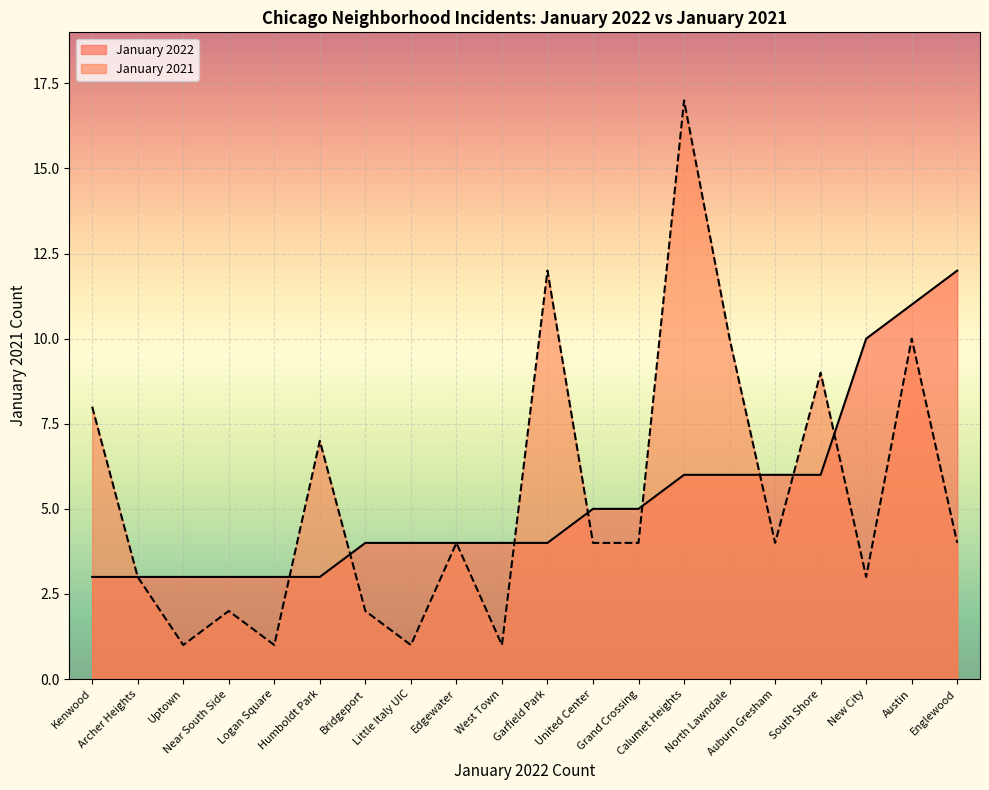

Between New City and Archer Heights, which is larger?

New City